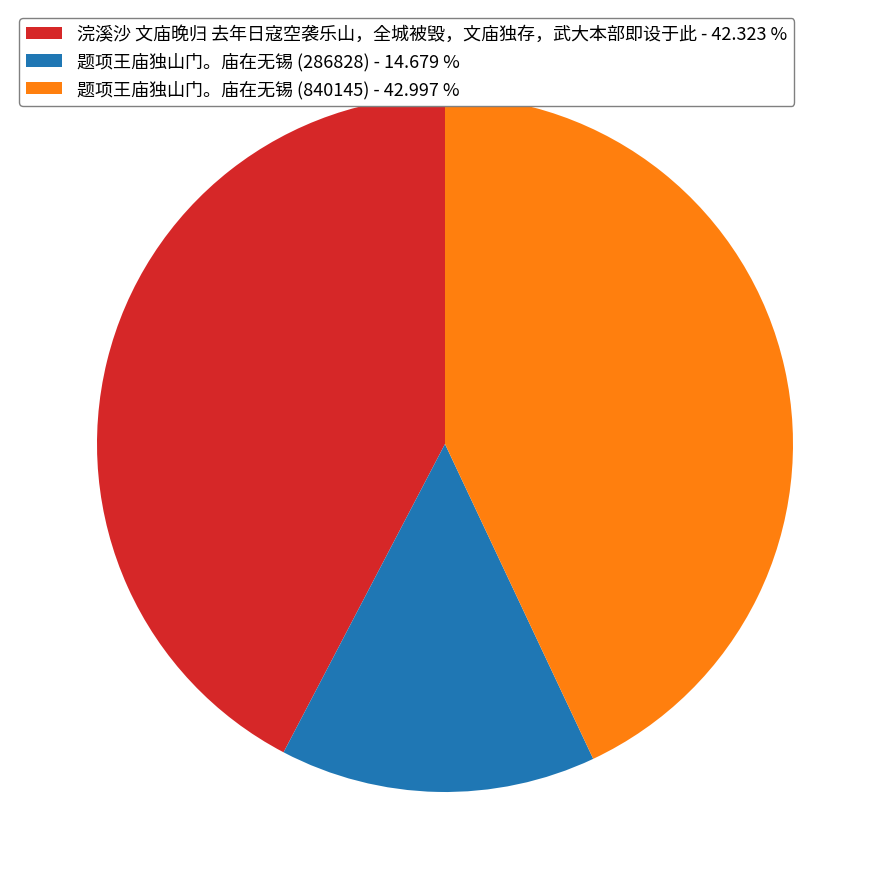

How many segments does this pie chart have?

3